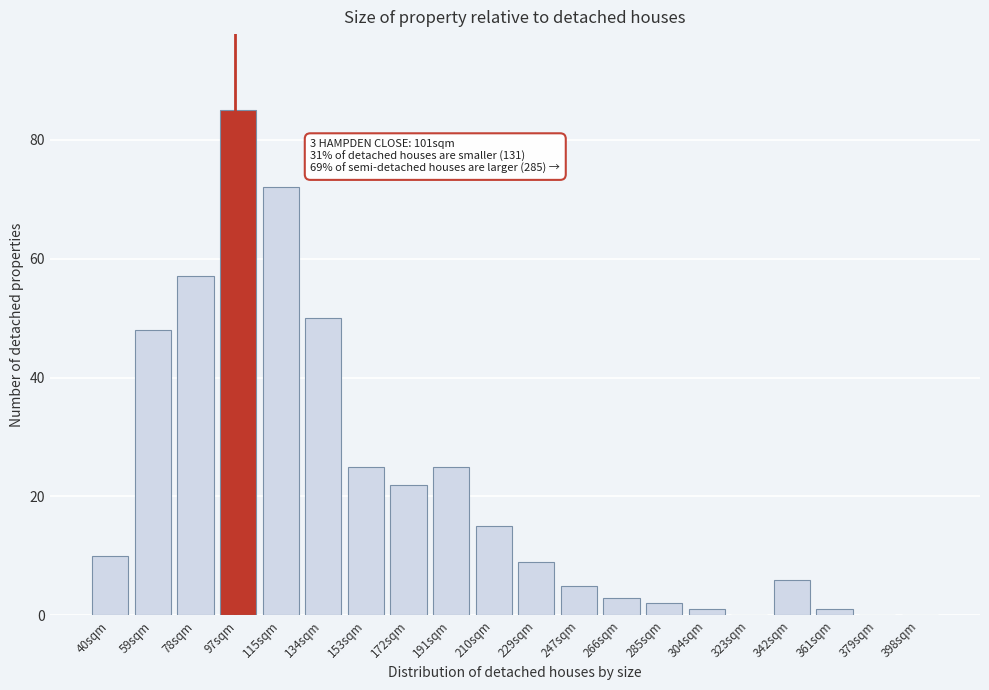

Reading left to right, transcribe all the data shown in this chart.

40sqm=10	59sqm=48	78sqm=57	97sqm=85	115sqm=72	134sqm=50	153sqm=25	172sqm=22	191sqm=25	210sqm=15	229sqm=9	247sqm=5	266sqm=3	285sqm=2	304sqm=1	323sqm=0	342sqm=6	361sqm=1	379sqm=0	398sqm=0